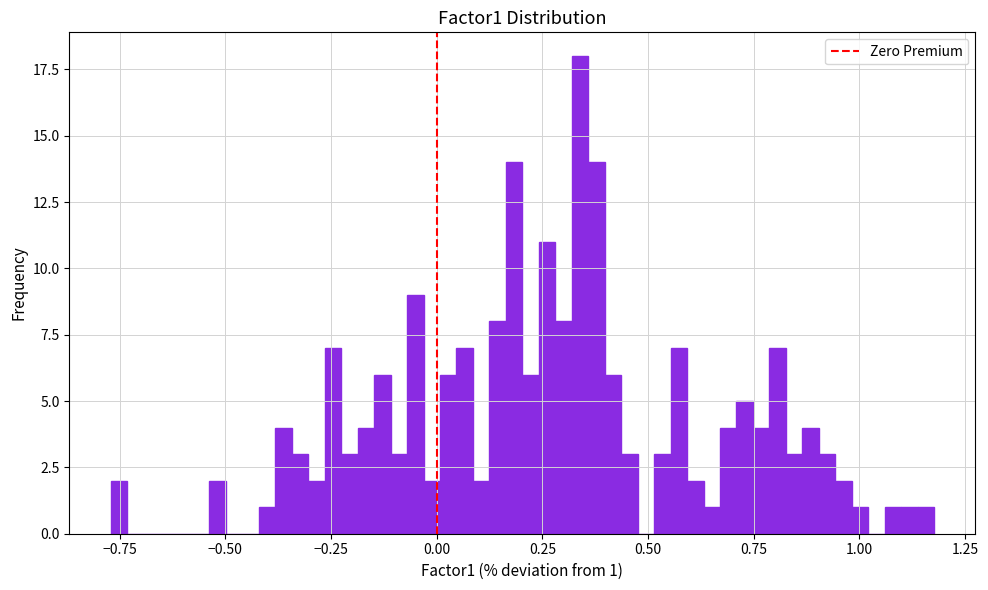

Around what value on the x-axis is the tallest bar? Give the approximate position of its centre, as read against the axis.

0.35